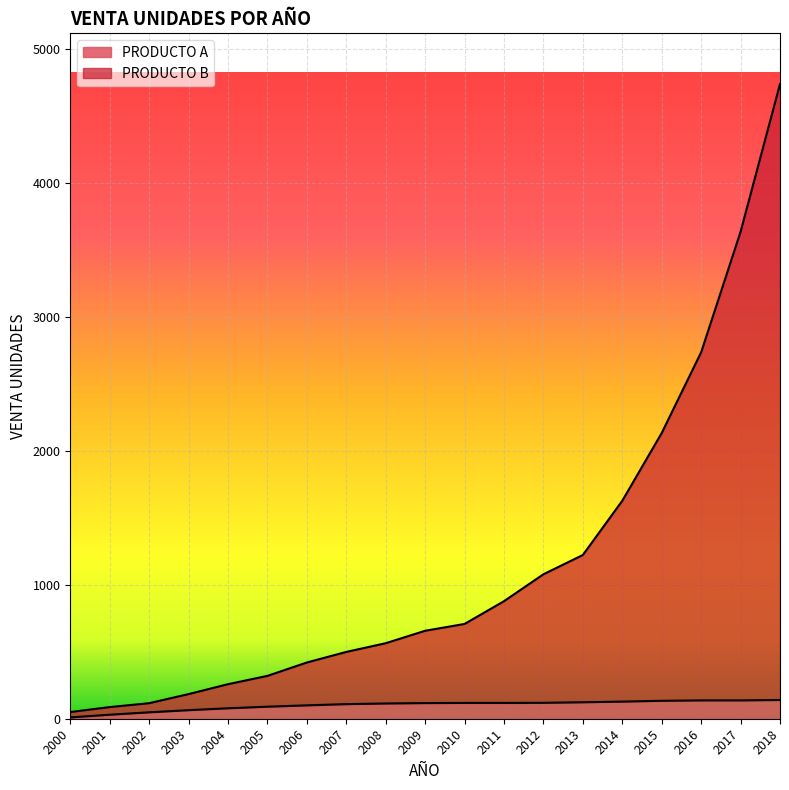

Reading left to right, list all the values displayed in this chart.

PRODUCTO A: 2000=10	2001=30	2002=48	2003=64	2004=78	2005=90	2006=100	2007=109	2008=114	2009=117	2010=118	2011=118	2012=119	2013=123	2014=128	2015=134	2016=137	2017=137	2018=140
PRODUCTO B: 2000=50	2001=87	2002=116	2003=184	2004=258	2005=320	2006=420	2007=499	2008=564	2009=657	2010=708	2011=878	2012=1079	2013=1223	2014=1628	2015=2134	2016=2737	2017=3637	2018=4740